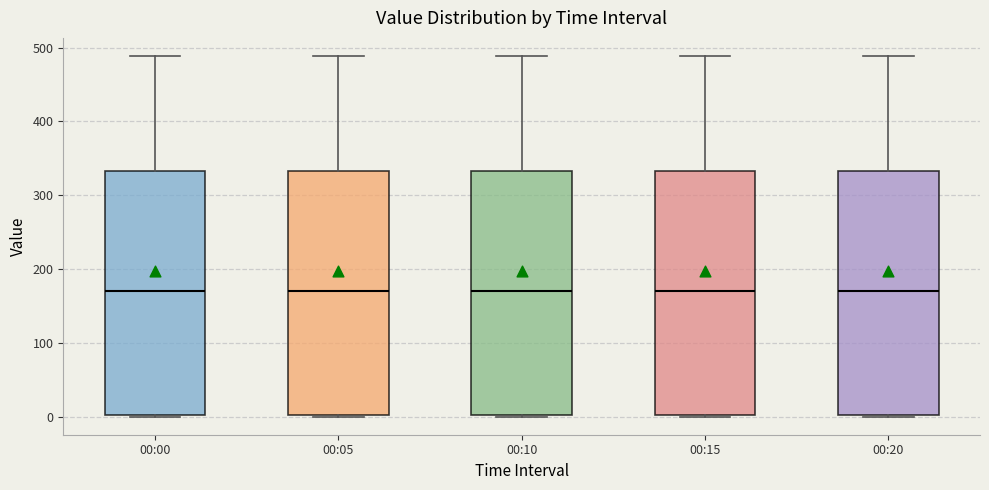

Reading left to right, transcribe this box plot: for each box, give where its median line is, the range the box spans, and where its two whiskers end, as read against the y-axis. The values are not printed on the chart, so give them approximately, as read against the axis.

00:00: median 170, box 0 to 330, whiskers 0 to 490
00:05: median 170, box 0 to 330, whiskers 0 to 490
00:10: median 170, box 0 to 330, whiskers 0 to 490
00:15: median 170, box 0 to 330, whiskers 0 to 490
00:20: median 170, box 0 to 330, whiskers 0 to 490